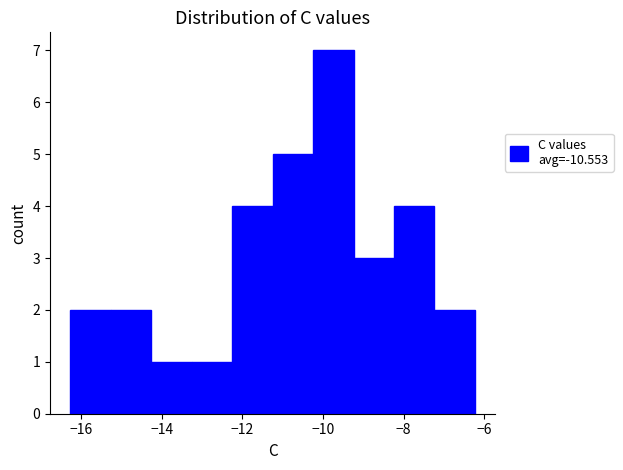

Reading left to right, list every bar in this chart as the range it spans on the x-axis followed by its height. Neither the bar edges nor the heights are printed on the chart, so give them approximately, as read against the axes.

-16.2 to -15.2: 2
-15.2 to -14.2: 2
-14.2 to -13.2: 1
-13.2 to -12.2: 1
-12.2 to -11.2: 4
-11.2 to -10.2: 5
-10.2 to -9.2: 7
-9.2 to -8.2: 3
-8.2 to -7.2: 4
-7.2 to -6.2: 2